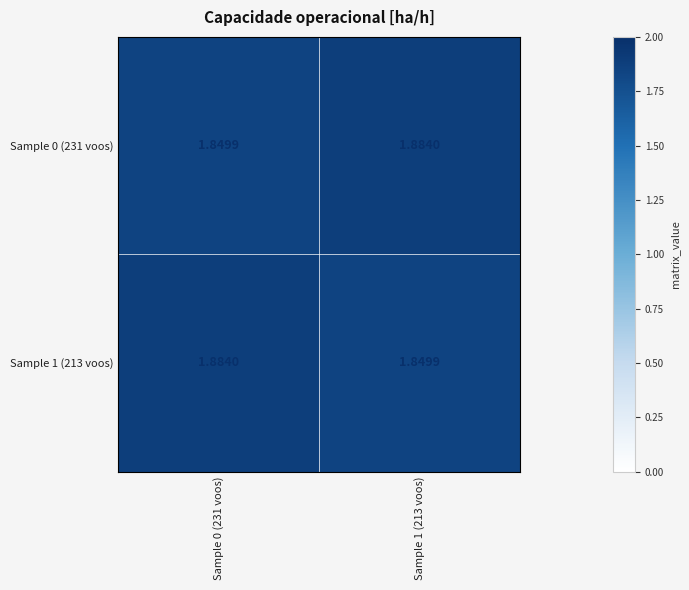

Is the value of Sample 1 (213 voos) at Sample 1 (213 voos) greater than the value of Sample 0 (231 voos) at Sample 1 (213 voos)?

No